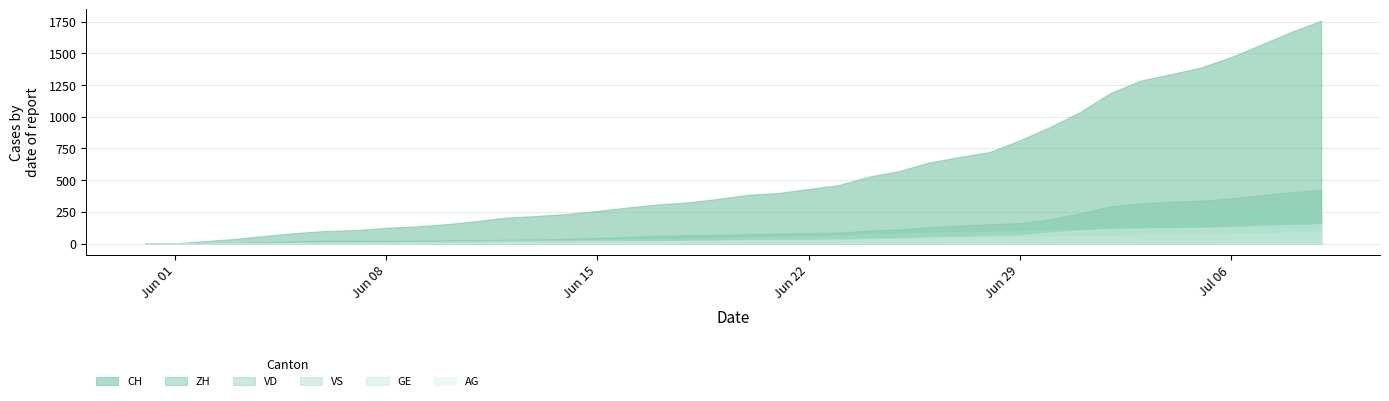

What is the sum of the VS values at 28 and 16?

129